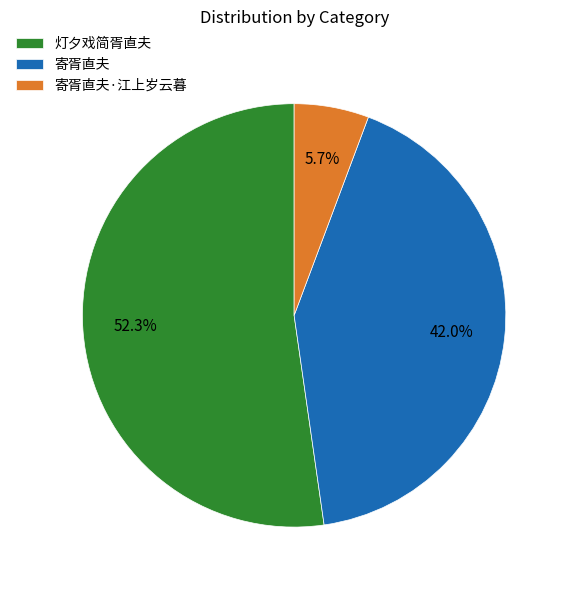

To the nearest percent, what is the average slice percentage?

33%